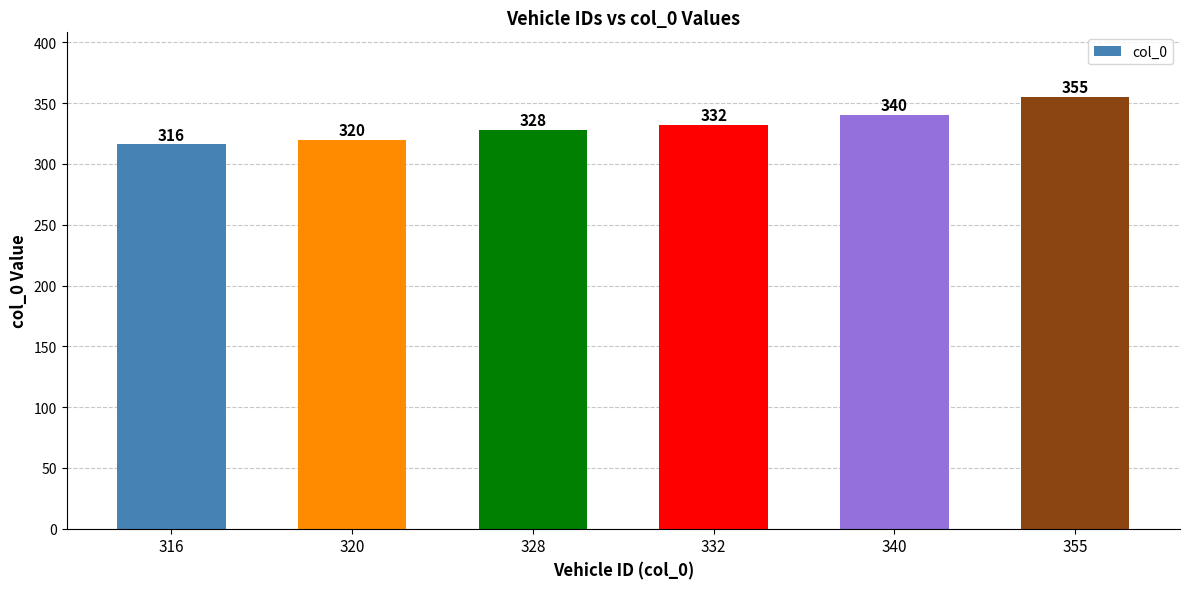

What is the change in value from 332 to 340?

+8